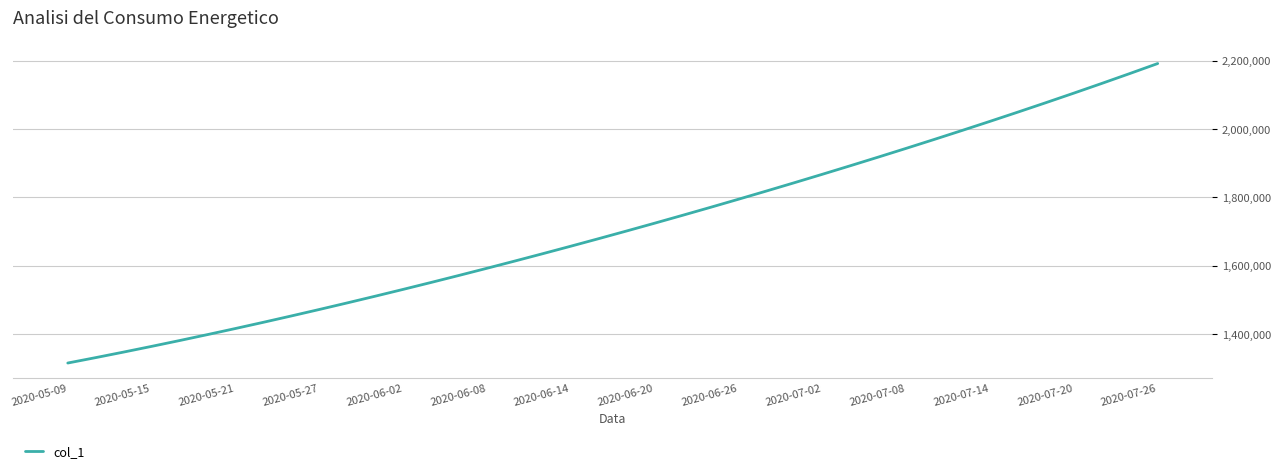

What is the minimum value shown in the chart?

1315099.0